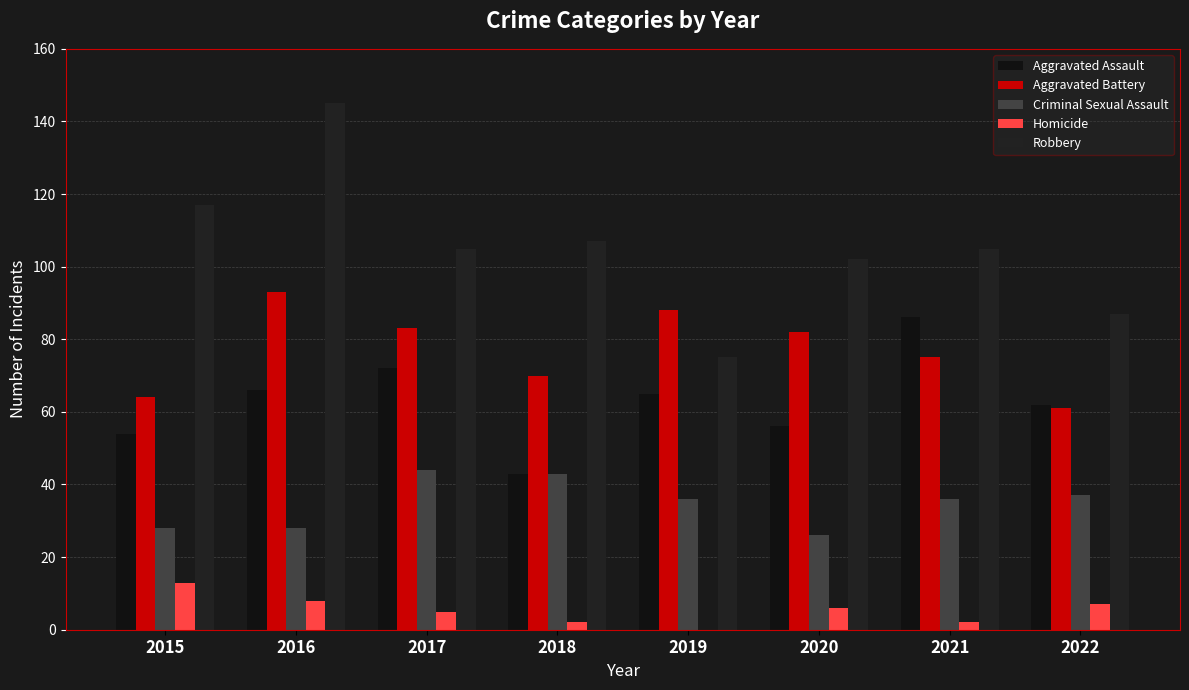

What is the sum of all Aggravated Battery values?

616